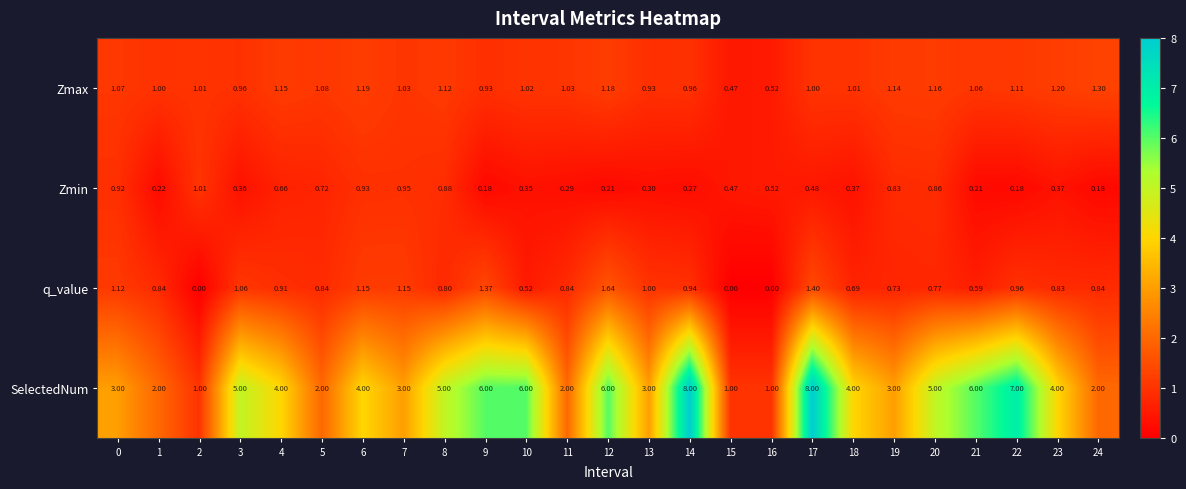

Count the number of data series in this chart.

4